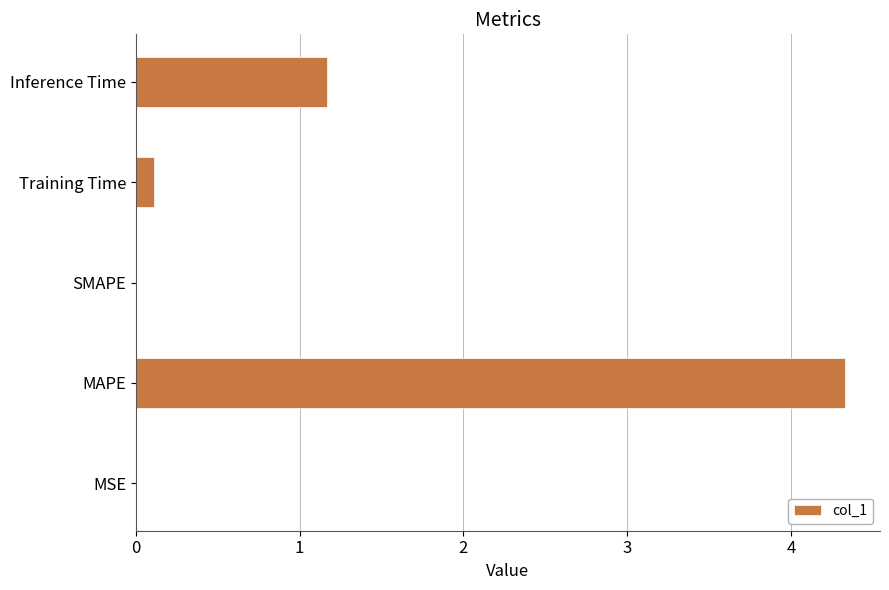

True or false: the data shows 0.1 at Training Time.

True